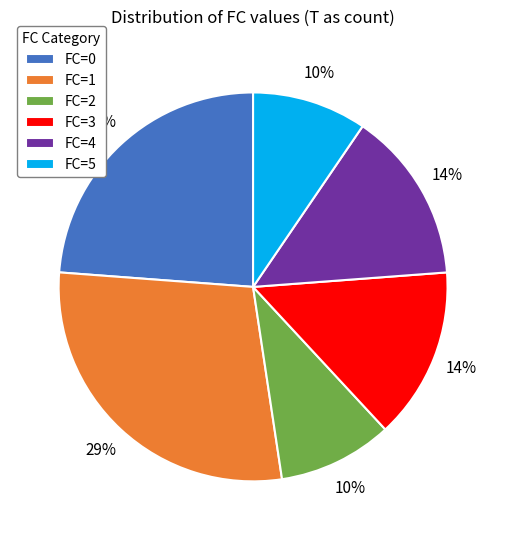

How many slices are in this pie chart?

6